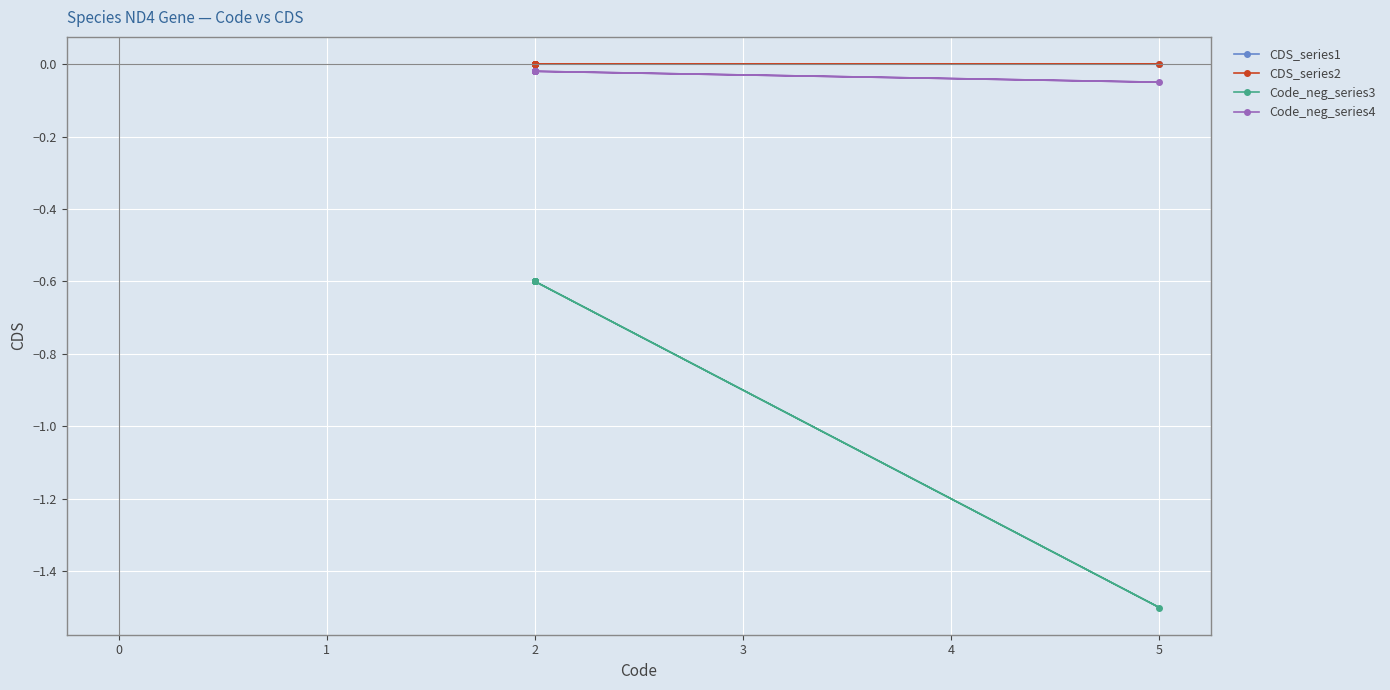

How many distinct data groups are displayed?

4